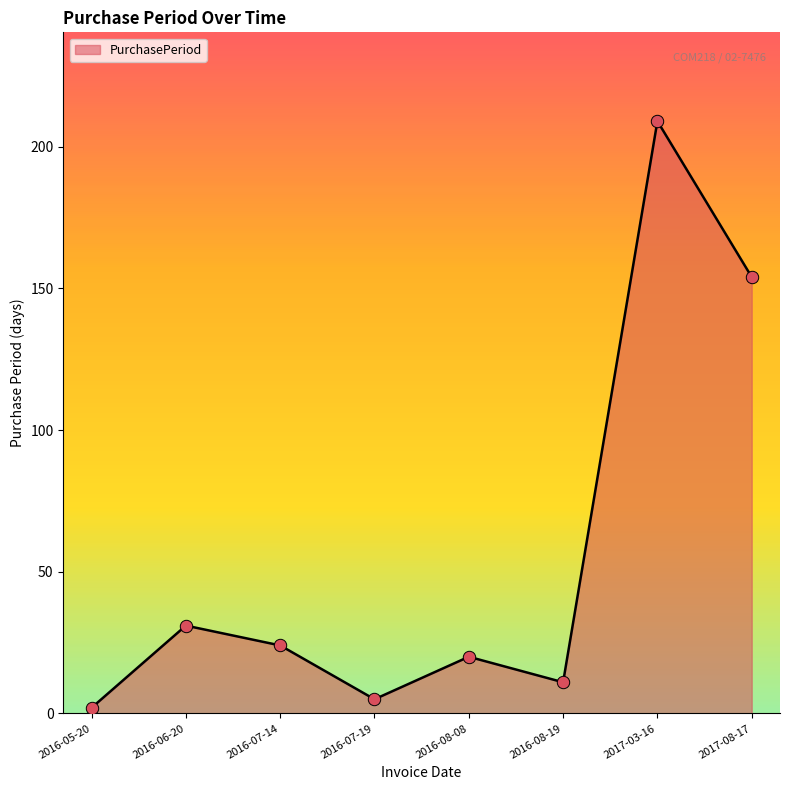

Which has a higher value, 2016-06-20 or 2017-03-16?

2017-03-16